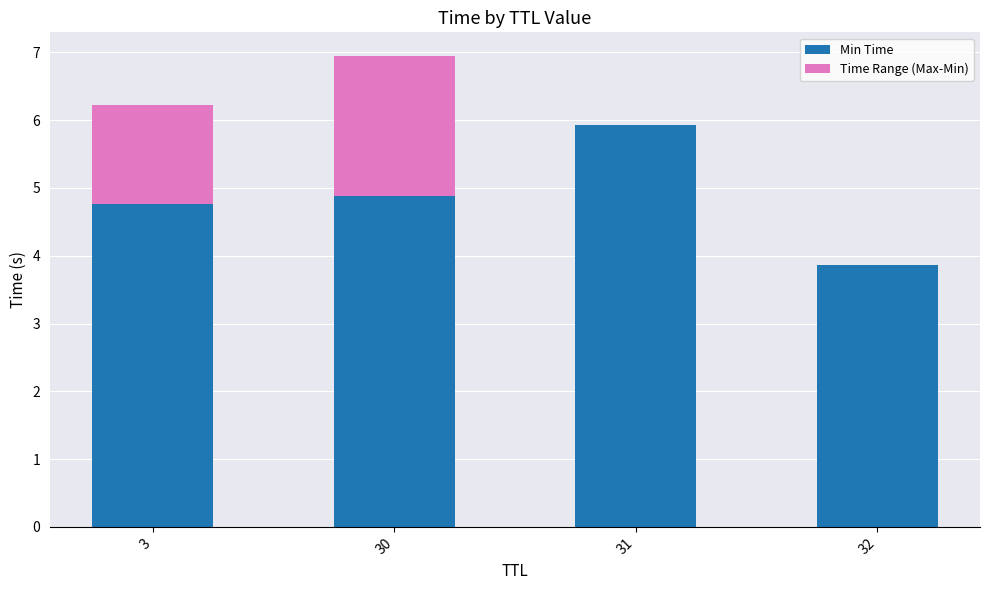

Which category has the highest value in the Min Time series?

31